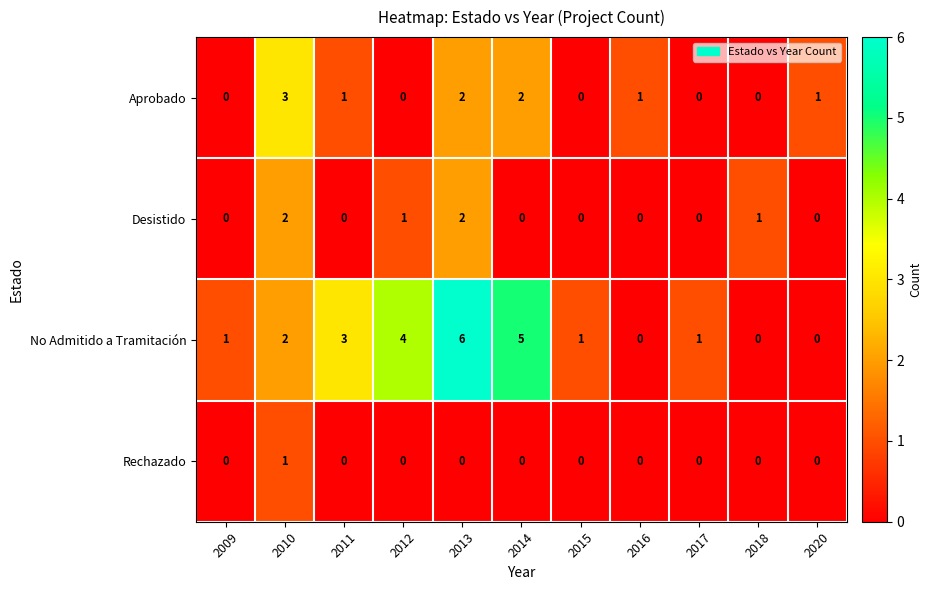

Which series has the largest total across all categories?

No Admitido a Tramitación